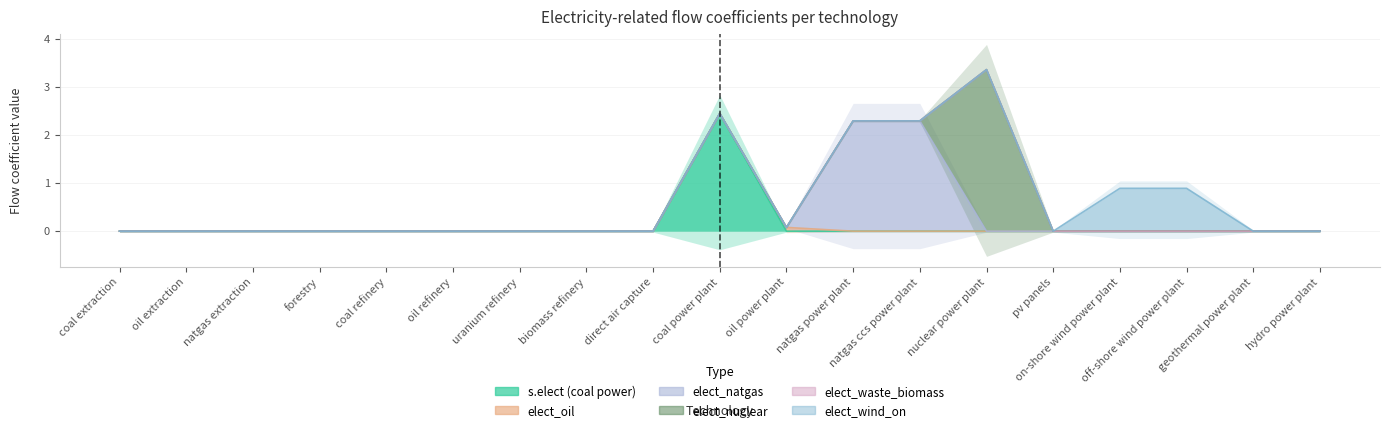

Between geothermal power plant and natgas extraction, which is larger?

geothermal power plant